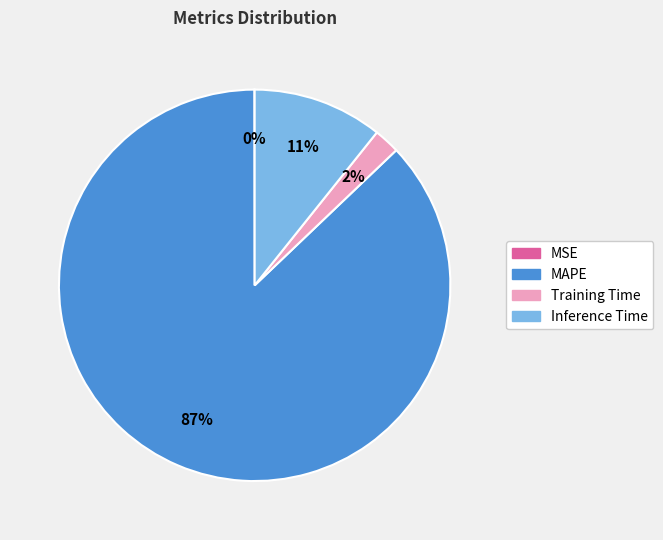

Is it true that Inference Time is 11% of the pie?

True